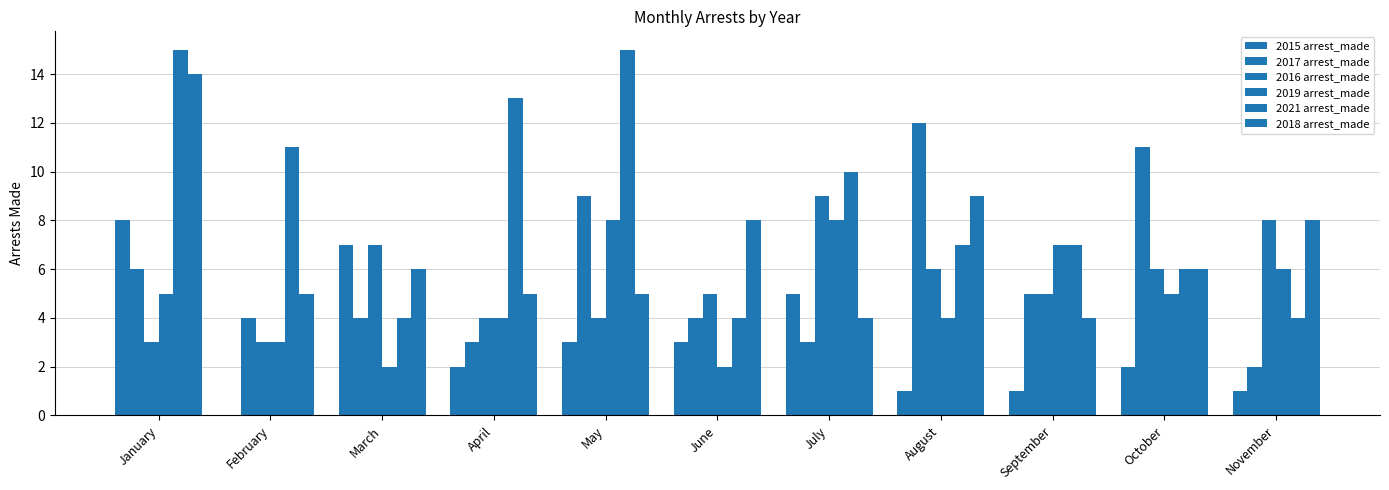

How many distinct data groups are displayed?

6